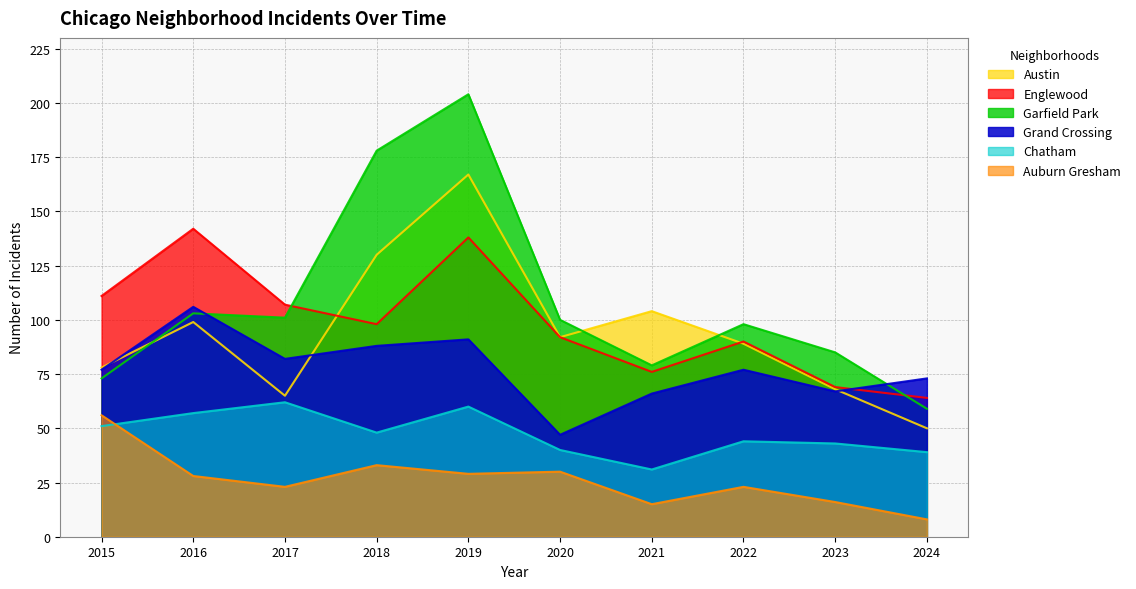

What is the difference between the second highest and second lowest values in the Auburn Gresham series?

18